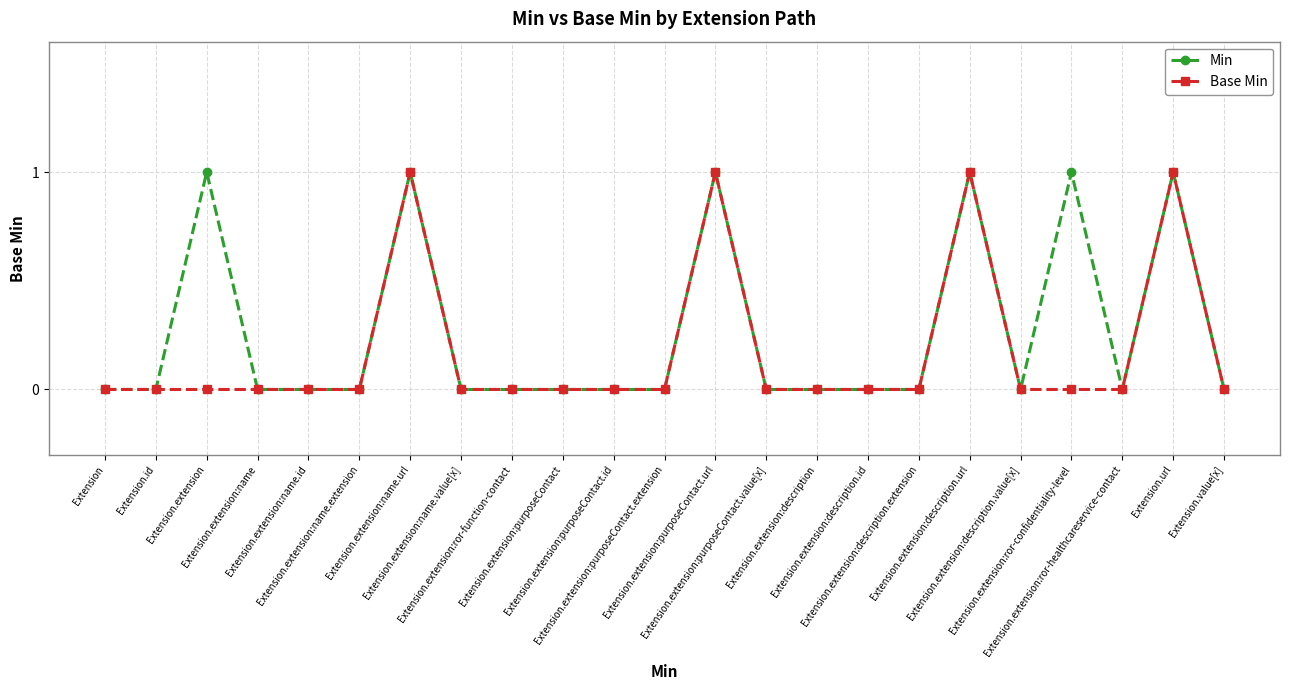

True or false: Min has more than 1 points higher than both neighbors.

True